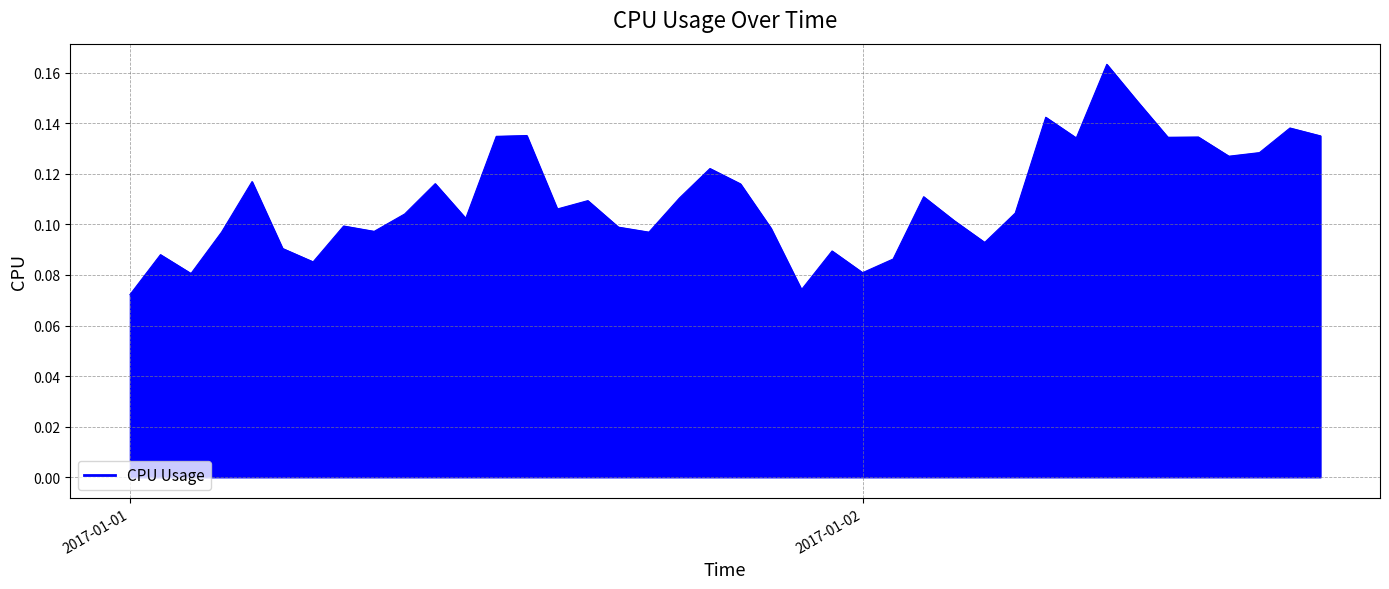

Where is the data nearest to the value 0?

2017-01-01